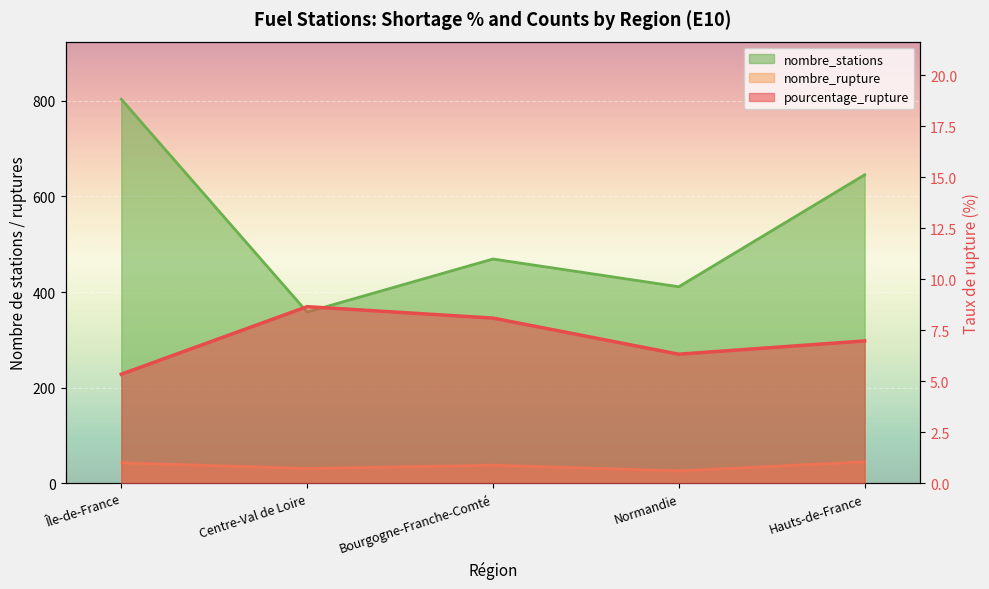

What is the total value across all series at Normandie?

443.3